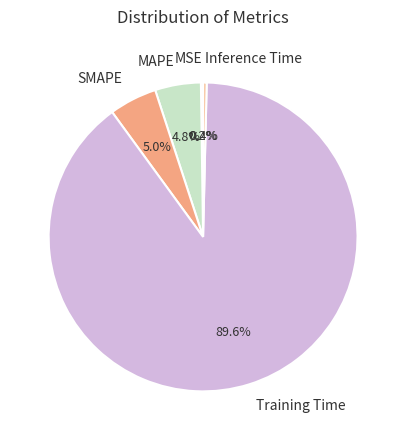

Which slice is the largest?

Training Time